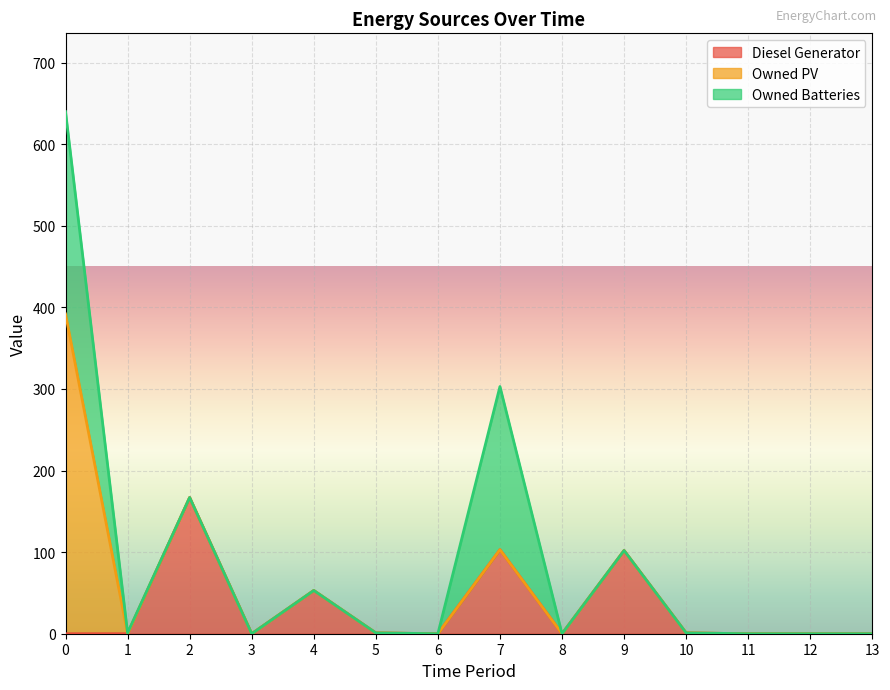

True or false: Owned PV has more than 1 points higher than both neighbors.

False